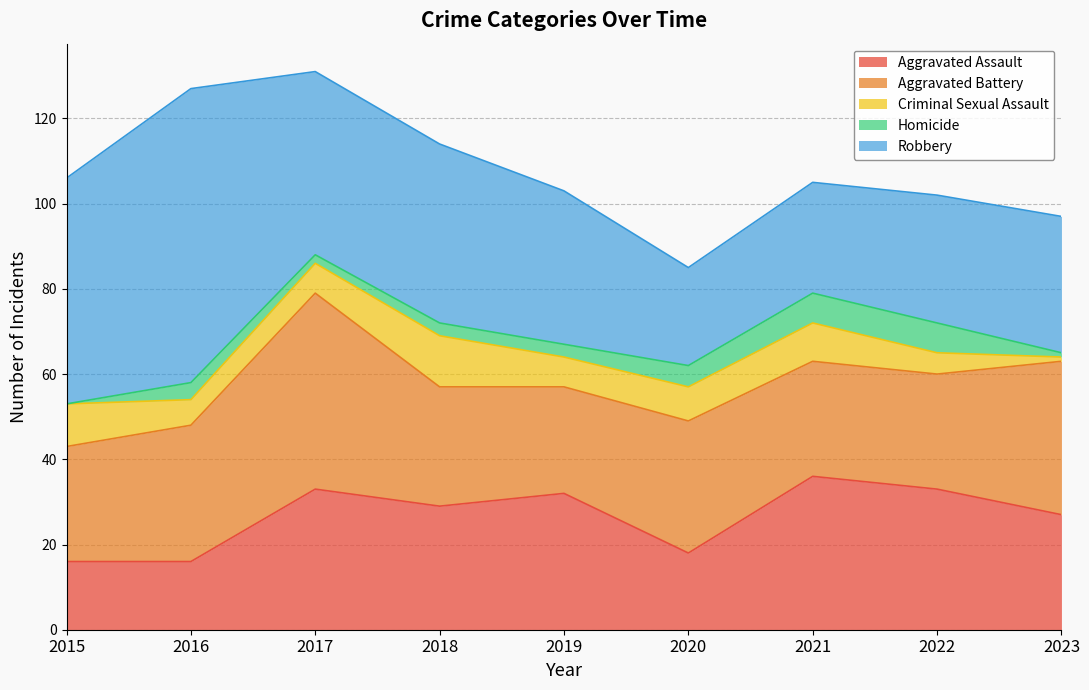

Which has a higher value, 2020 or 2017?

2017